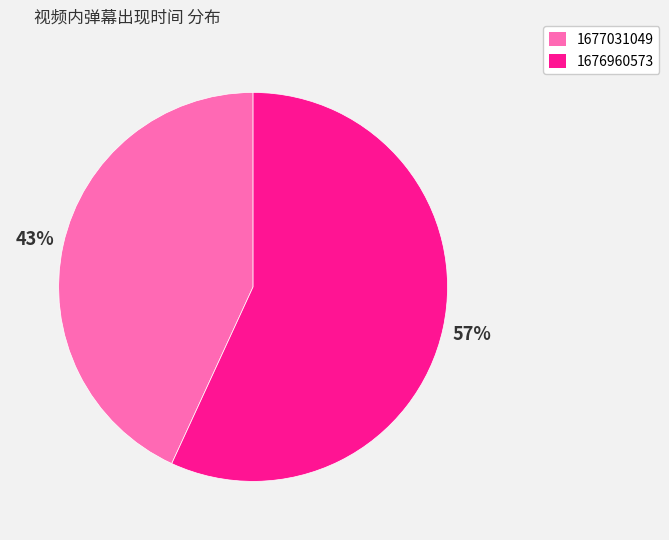

To the nearest percent, what is the difference between the 1676960573 and 1677031049 slice percentages?

14%